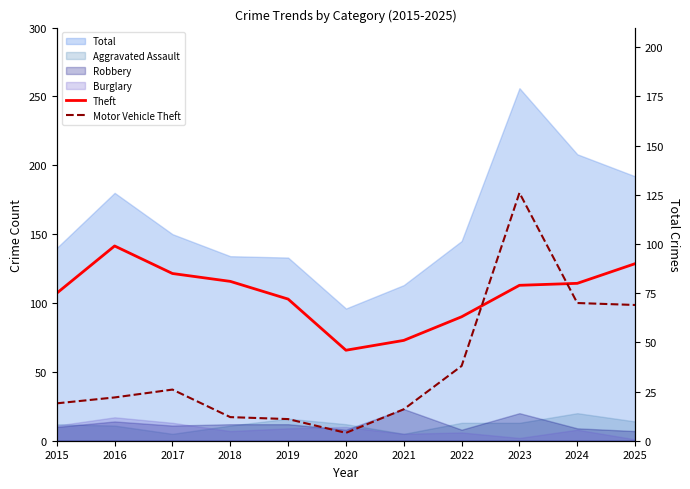

At which category does Theft reach its first local valley?

2020